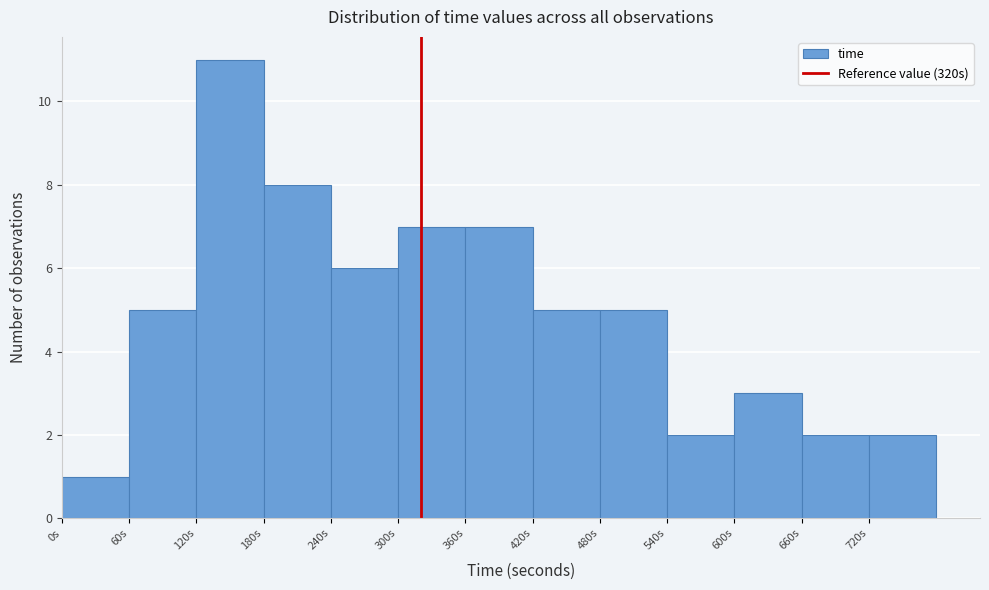

Reading left to right, transcribe this chart: for each bar, give the range it covers on the x-axis and its height. The values are not printed on the chart, so give them approximately, as read against the axis.

0 to 60: 1
60 to 120: 5
120 to 180: 11
180 to 240: 8
240 to 300: 6
300 to 360: 7
360 to 420: 7
420 to 480: 5
480 to 540: 5
540 to 600: 2
600 to 660: 3
660 to 720: 2
720 to 780: 2